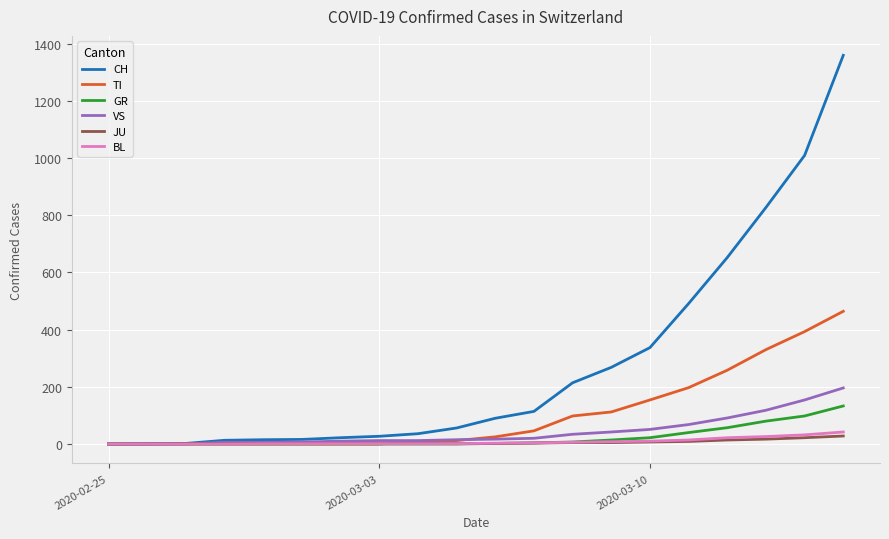

What is the maximum value shown in the chart?

1359